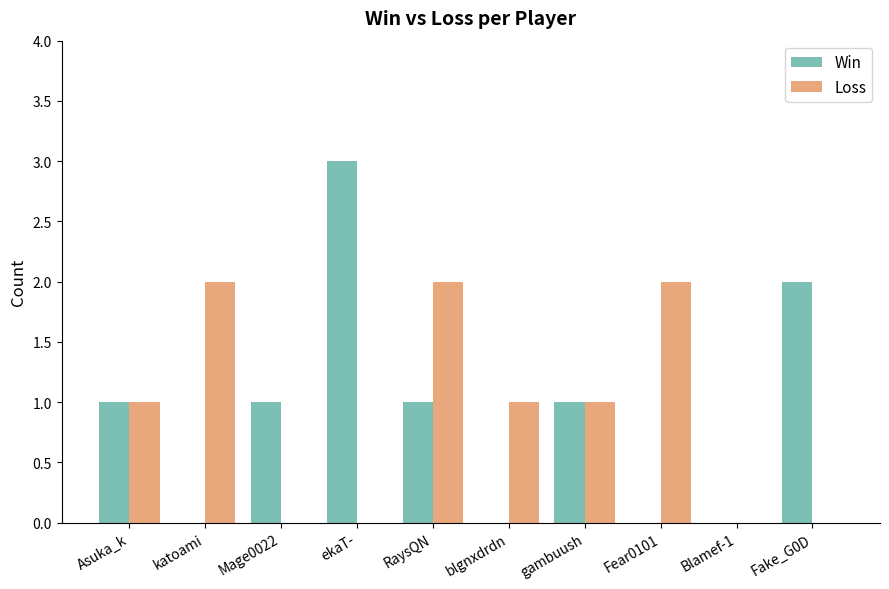

Reading right to left, list all the values displayed in this chart.

Win: Fake_G0D=2	Blamef-1=0	Fear0101=0	gambuush=1	blgnxdrdn=0	RaysQN=1	ekaT-=3	Mage0022=1	katoami=0	Asuka_k=1
Loss: Fake_G0D=0	Blamef-1=0	Fear0101=2	gambuush=1	blgnxdrdn=1	RaysQN=2	ekaT-=0	Mage0022=0	katoami=2	Asuka_k=1